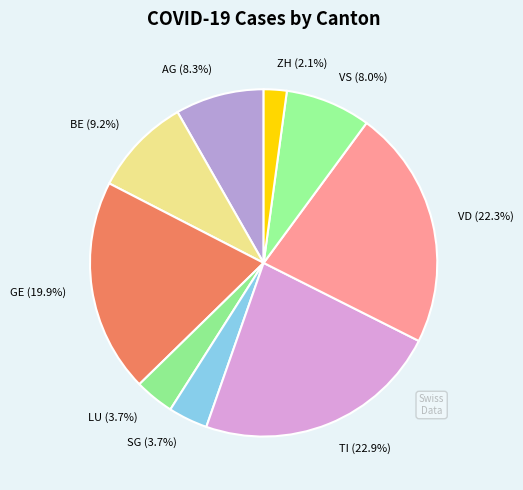

Which has a higher value, GE (19.9%) or VD (22.3%)?

VD (22.3%)